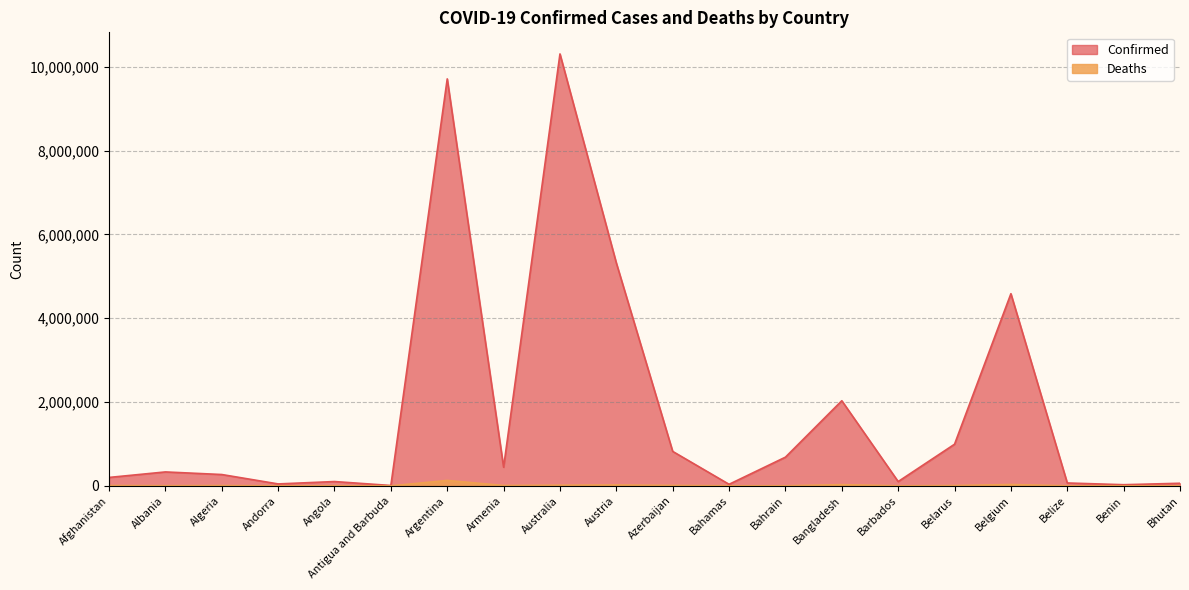

Does the chart display data point markers on the line(s)?

No